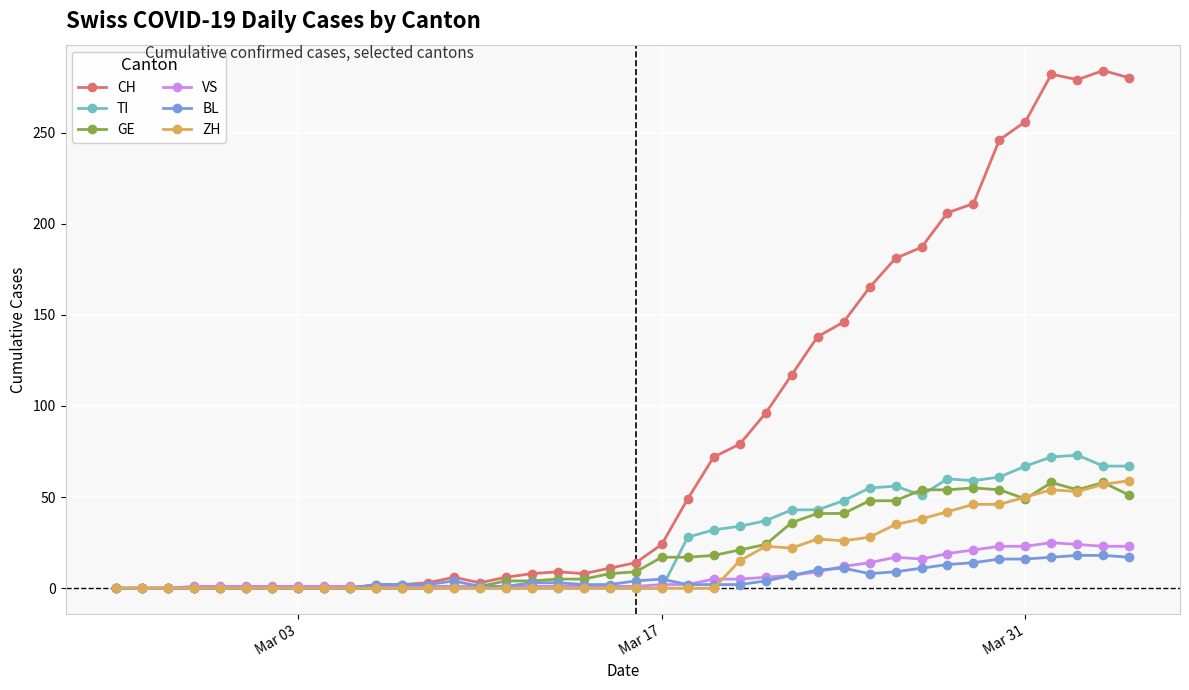

What is the value of the TI point at the 34th from the left?

59